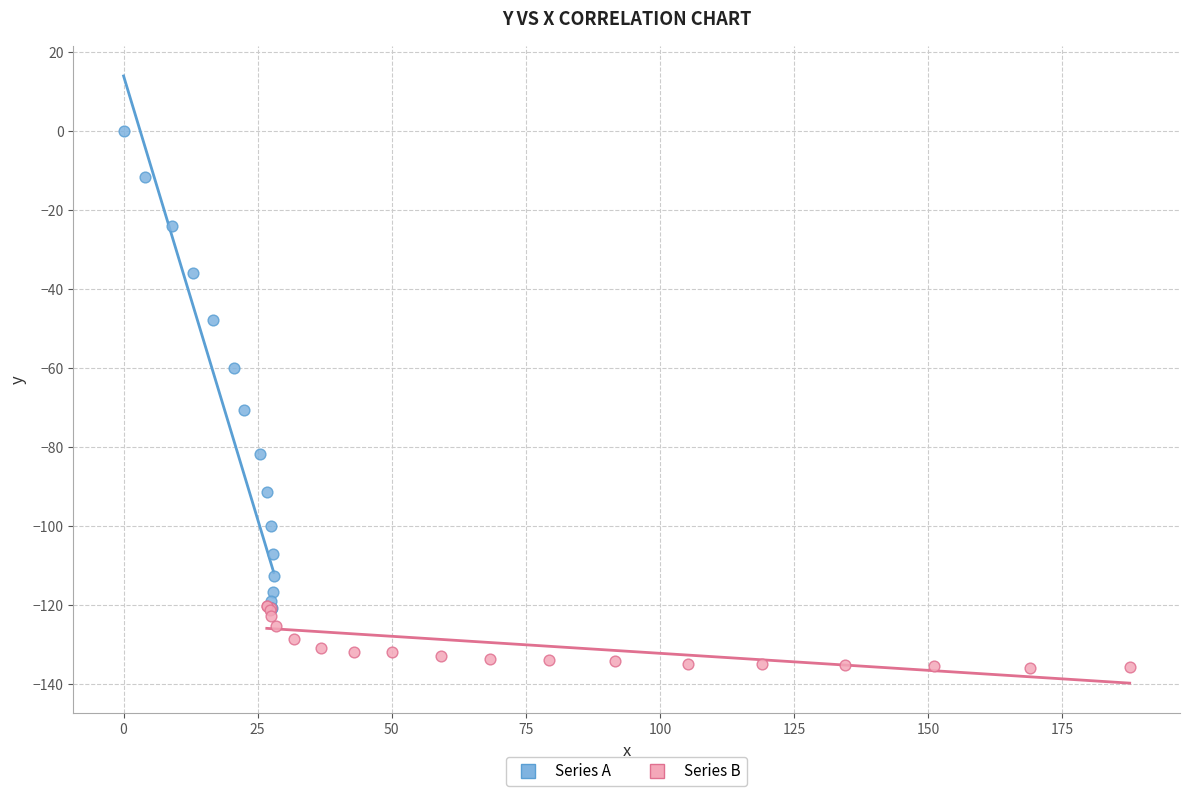

Which series has the largest Y range (max minus min)?

Series A